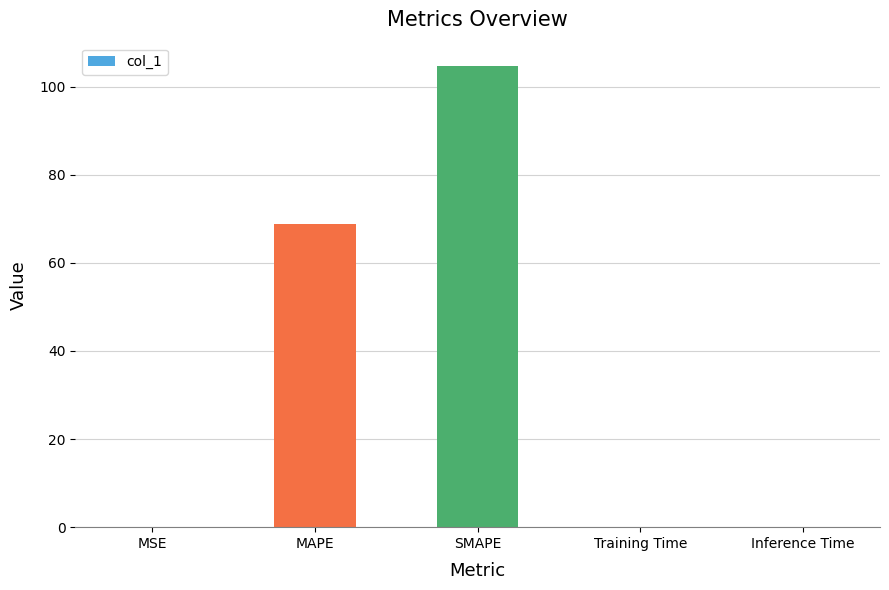

The value at MAPE is 47.0. True or false?

False